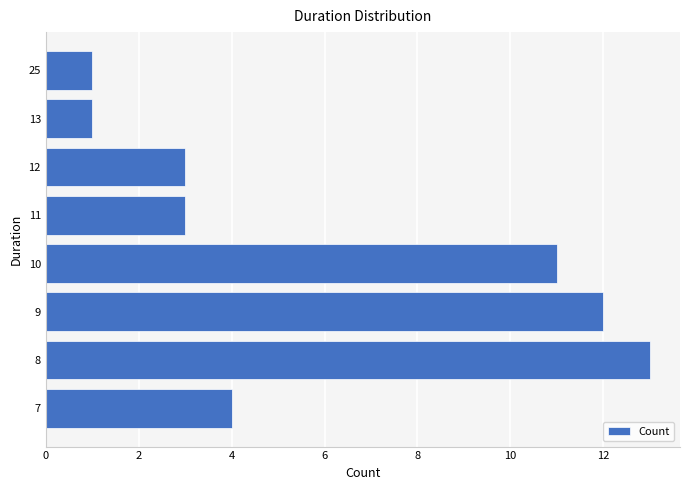

Does the chart contain any negative values?

No